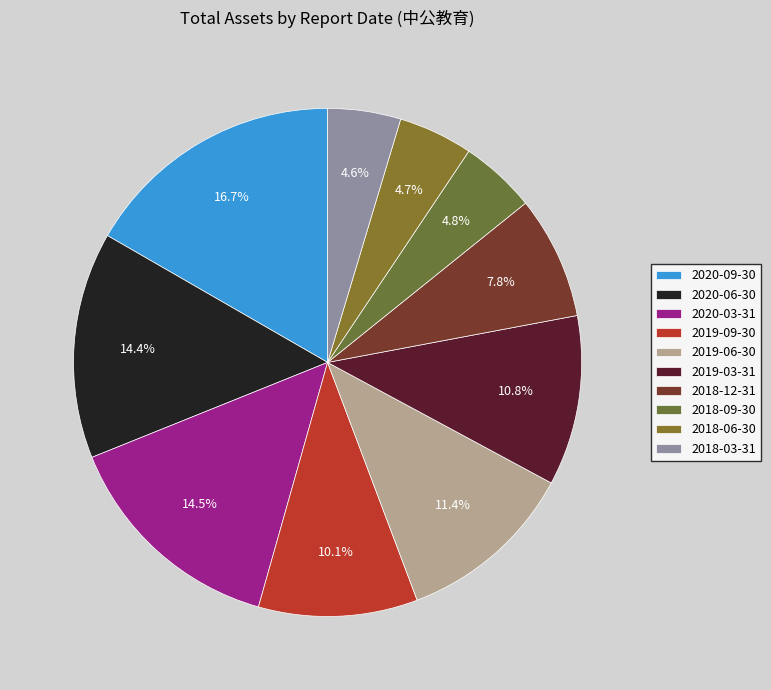

The 2018-06-30 slice represents 5% of the pie. True or false?

True